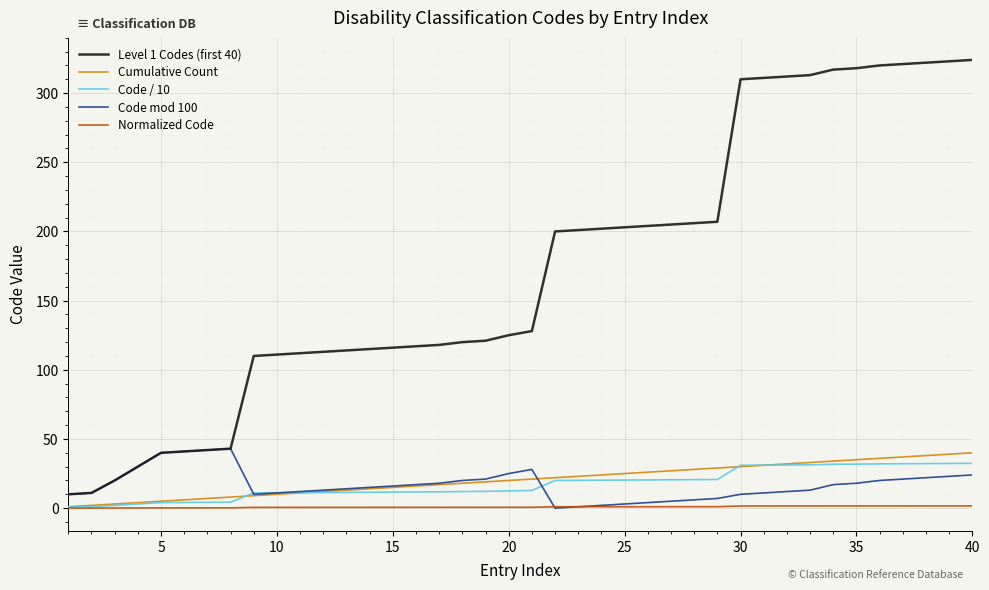

Which series has the widest spread of values?

Level 1 Codes (first 40)